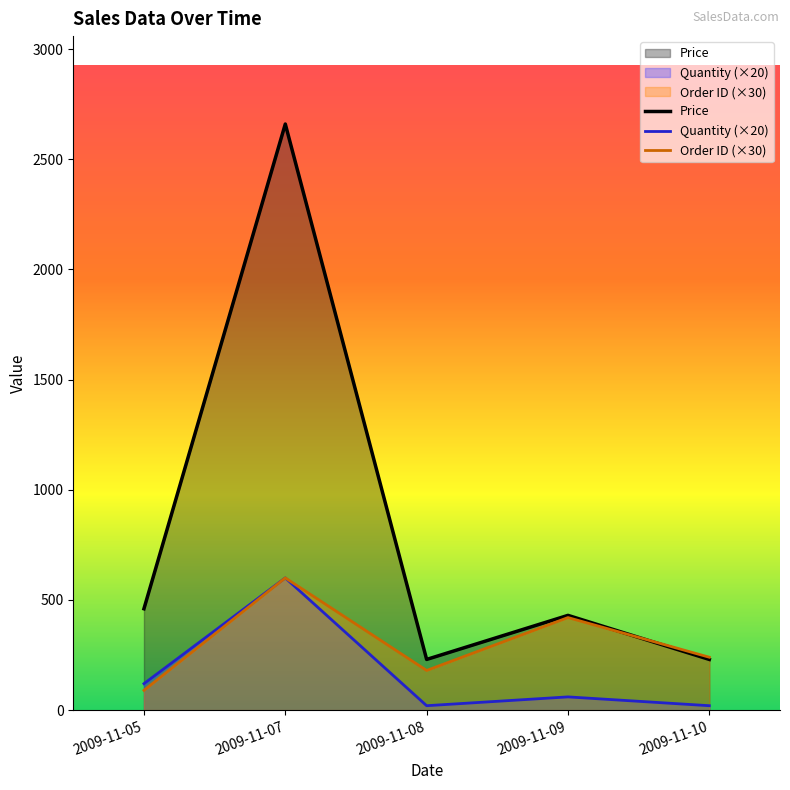

Rank the series at 2009-11-07 from lowest to highest value.

Quantity (×20), Order ID (×30), Price